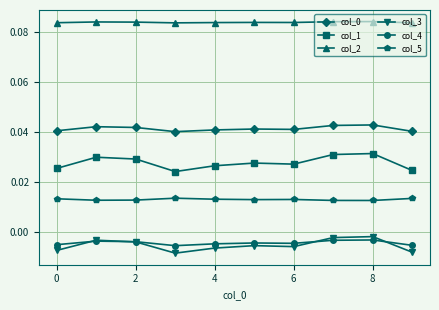

True or false: col_3 and col_0 intersect in this chart.

False